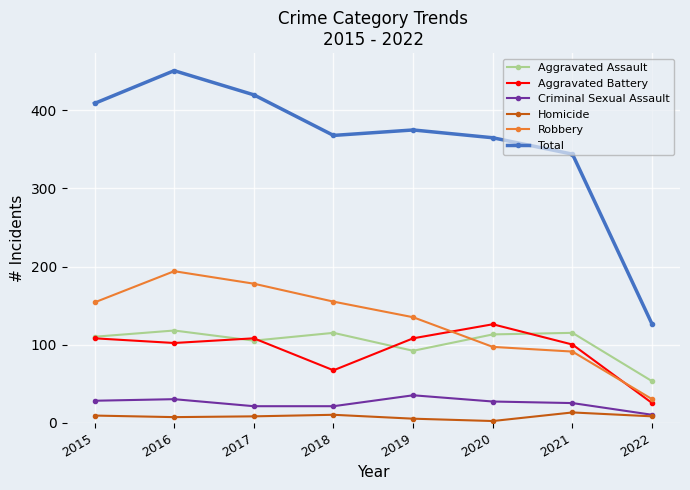

At which category is the sum across all series the highest?

2016